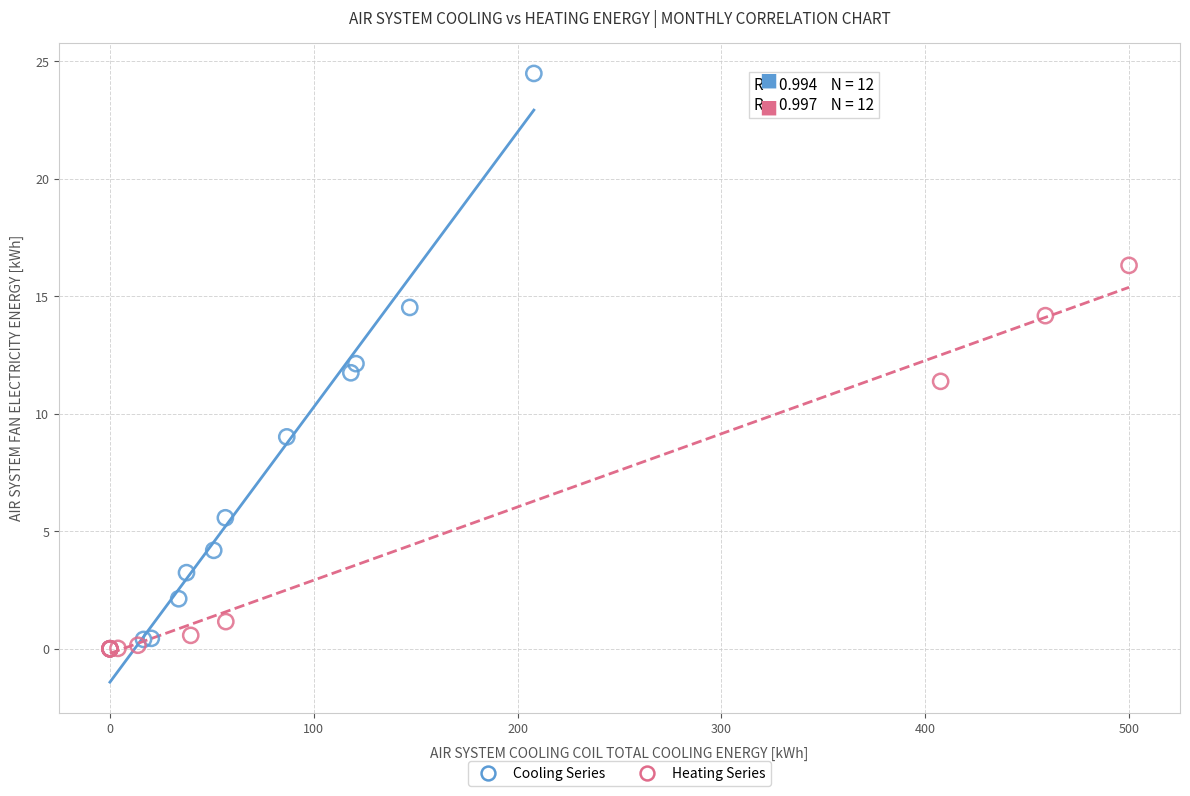

Which series contains the highest Y value?

Cooling Series